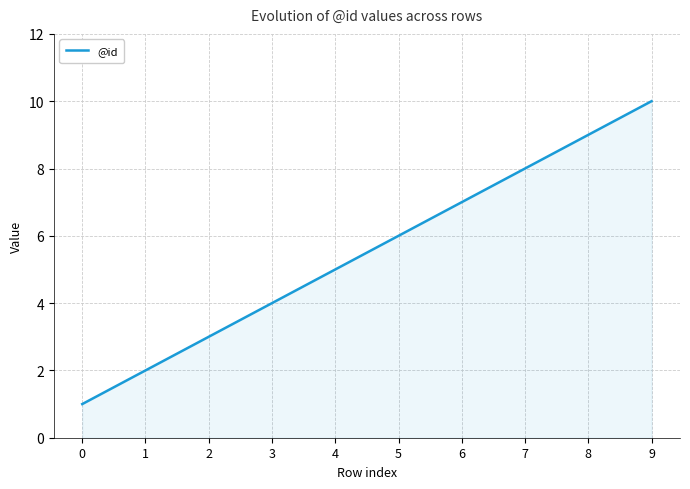

Reading left to right, transcribe all the data shown in this chart.

0=1	1=2	2=3	3=4	4=5	5=6	6=7	7=8	8=9	9=10